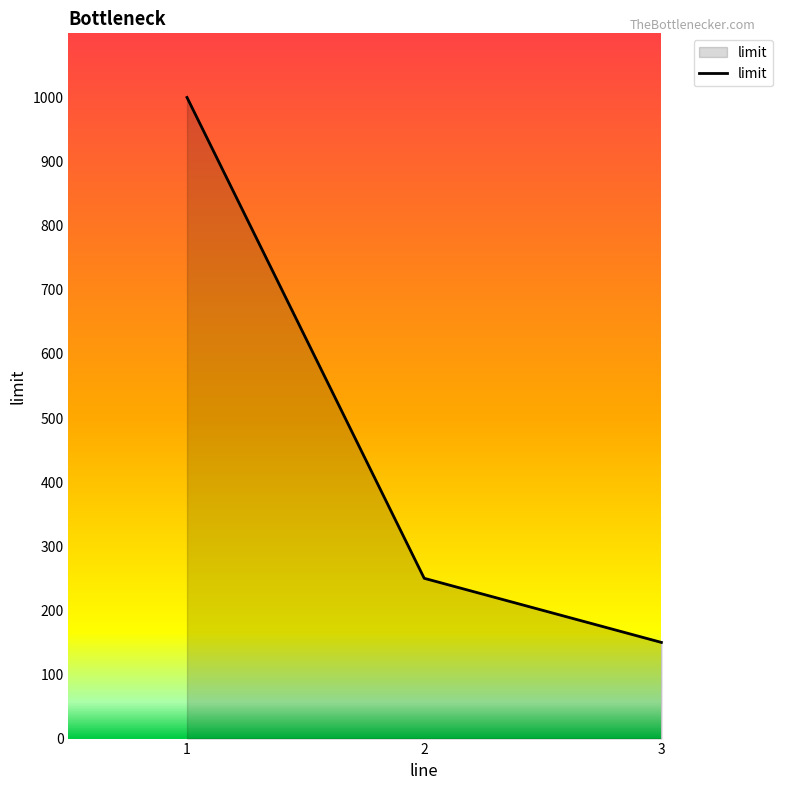

Which category has the lowest value across all series?

3